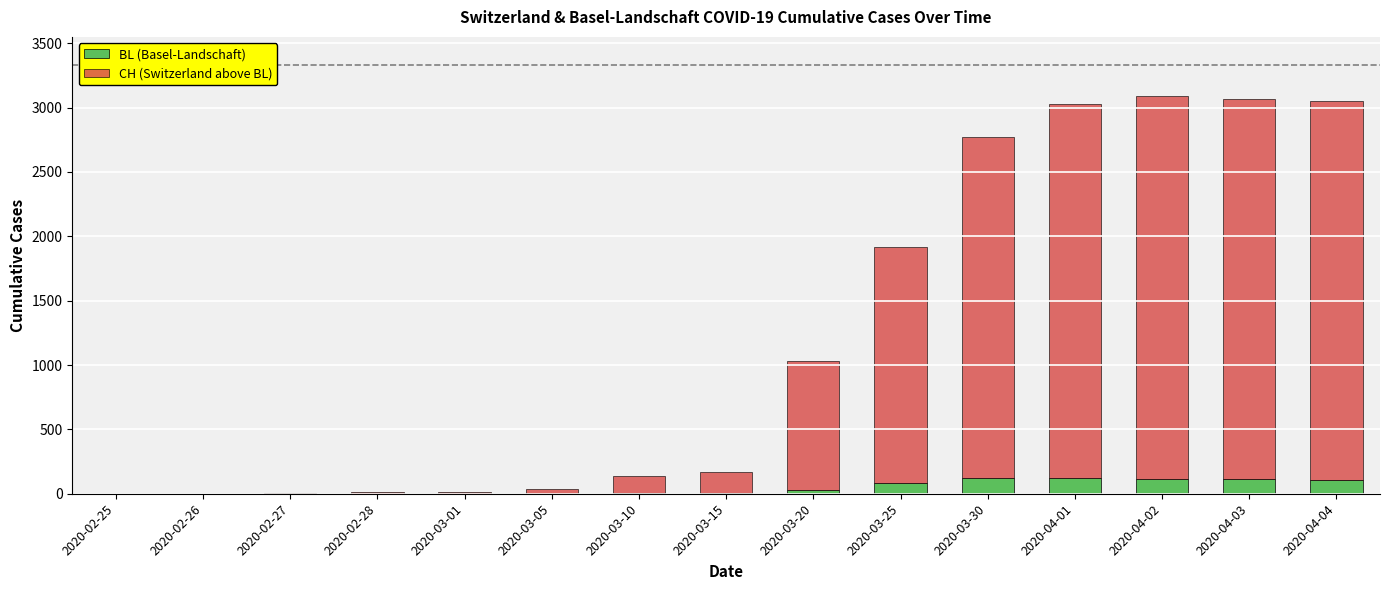

The value of BL (Basel-Landschaft) at 2020-02-28 is 0. True or false?

True